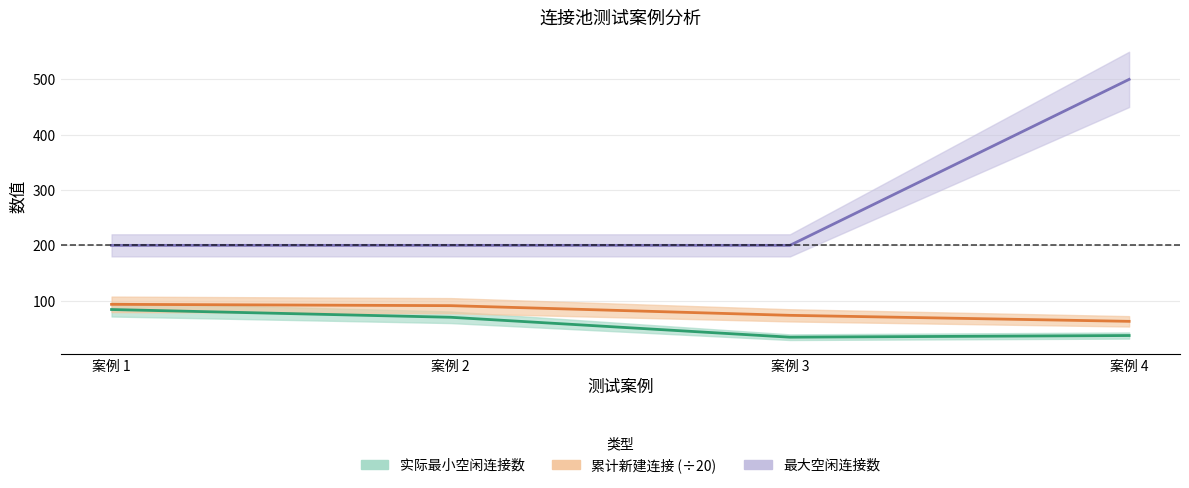

What is the total value across all series at 案例 1?

377.4